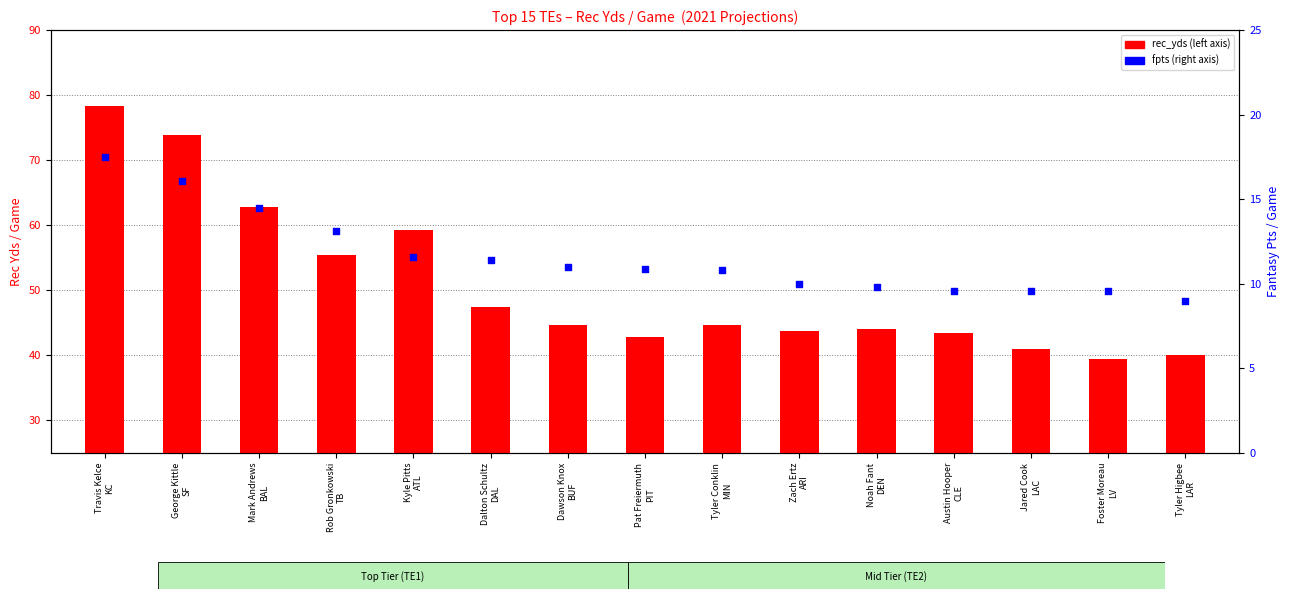

Which series has the largest total across all categories?

rec_yds